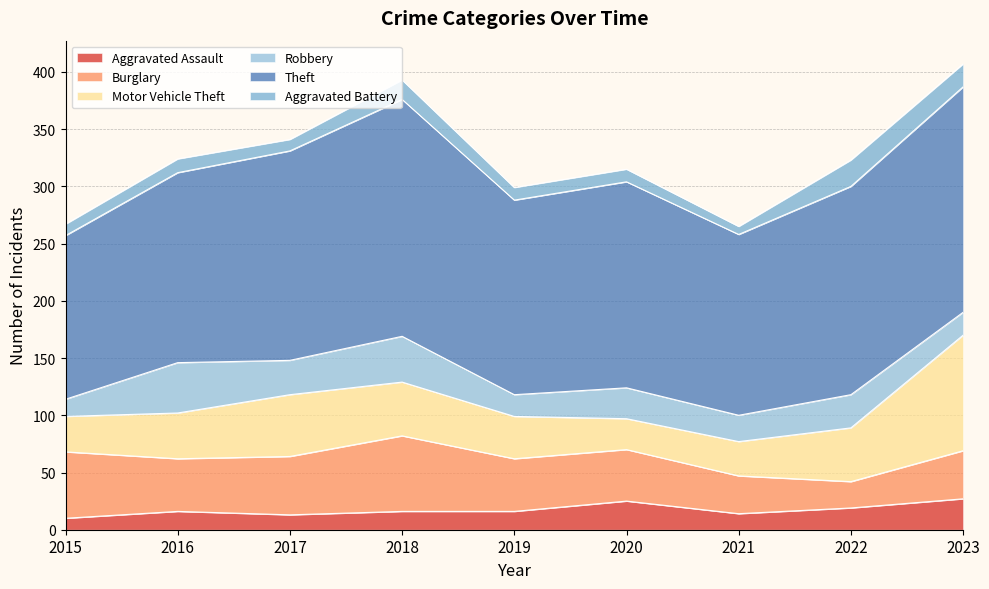

The value of Aggravated Battery at 2019 is 11. True or false?

True